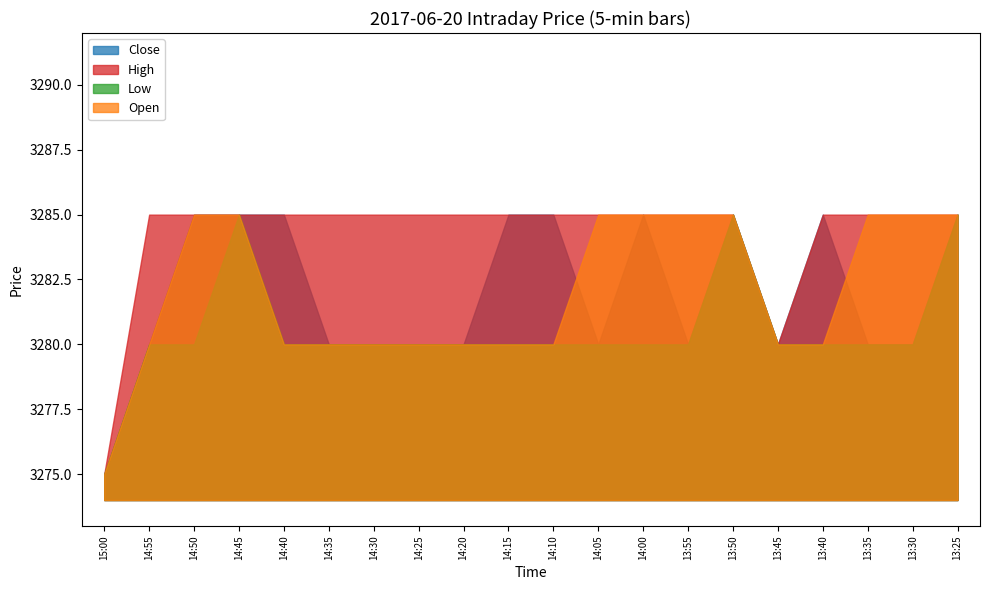

At which category is the sum across all series the highest?

14:45